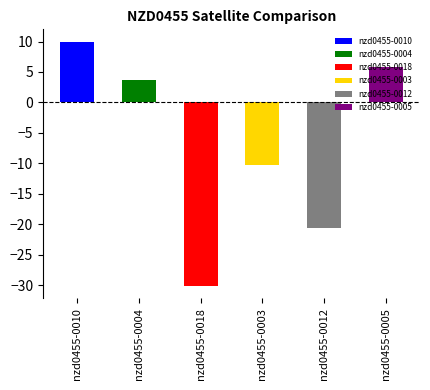

What is the difference between the highest and lowest values at L7?

40.7